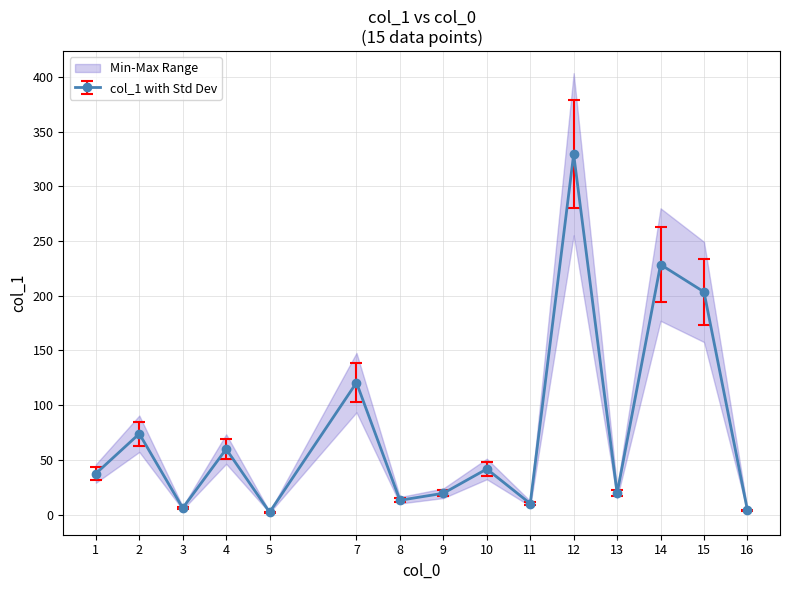

What is the highest value of the col_1 with Std Dev series?

329.3